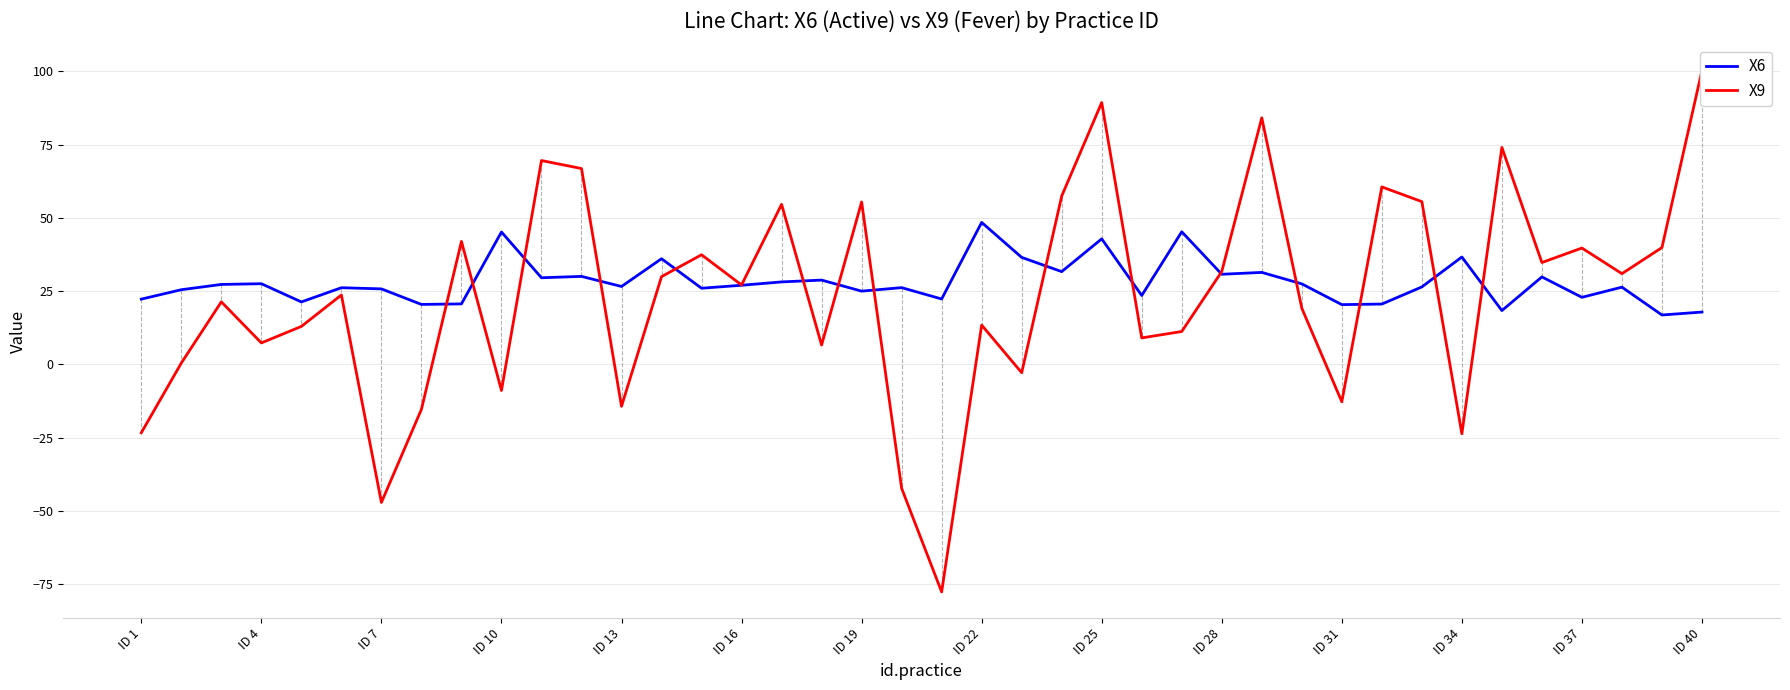

What is the highest value of the X6 series?

48.4